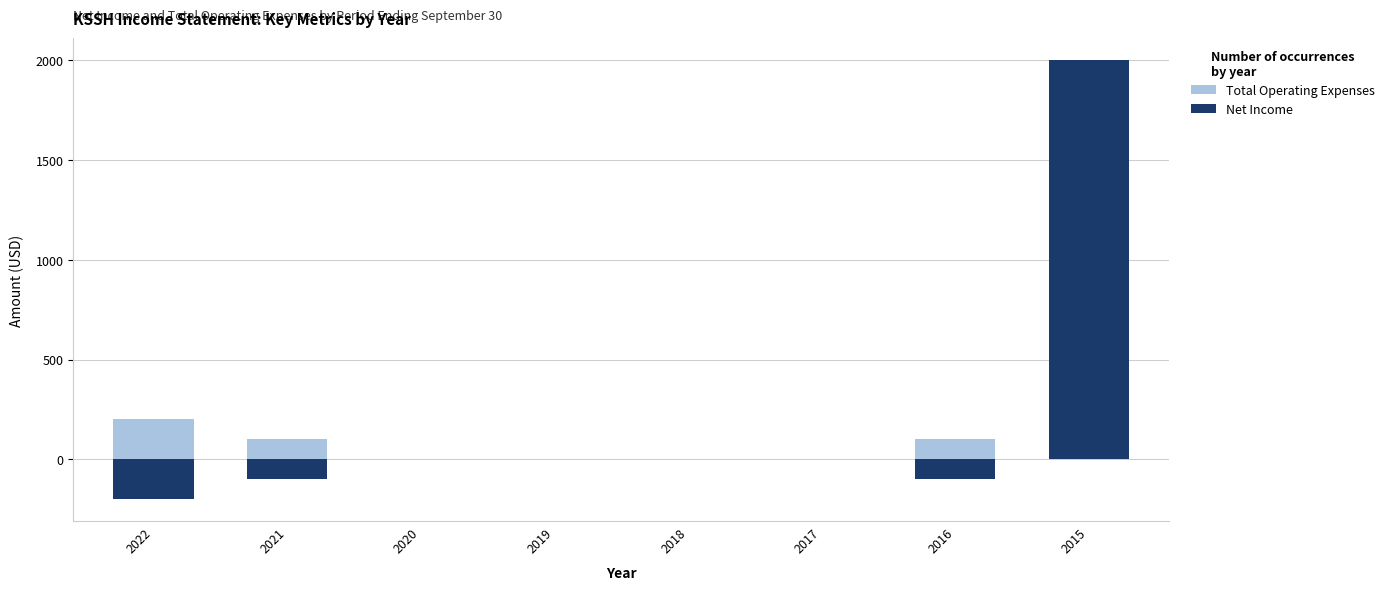

List the series in order of their peak value, highest first.

Net Income, Total Operating Expenses